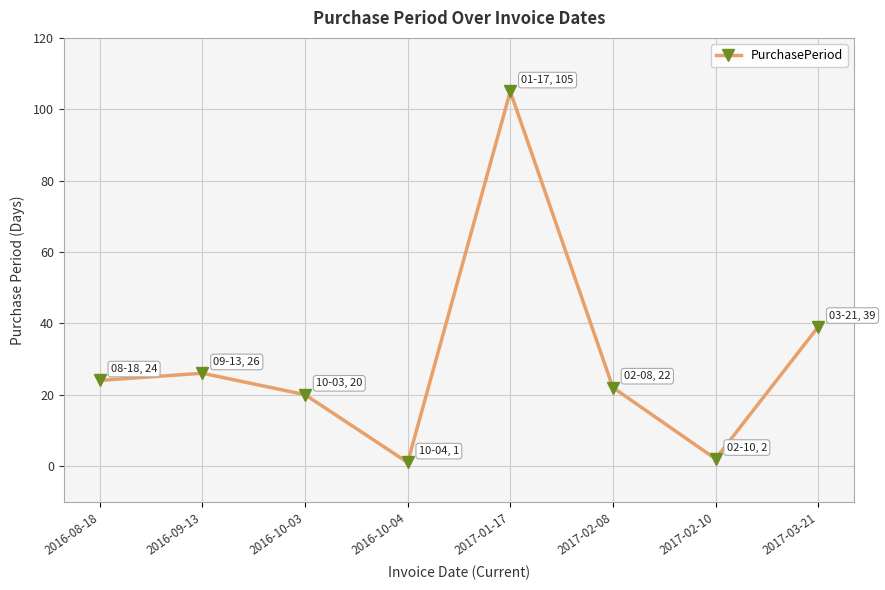

What is the value of the 2nd point from the left?

26